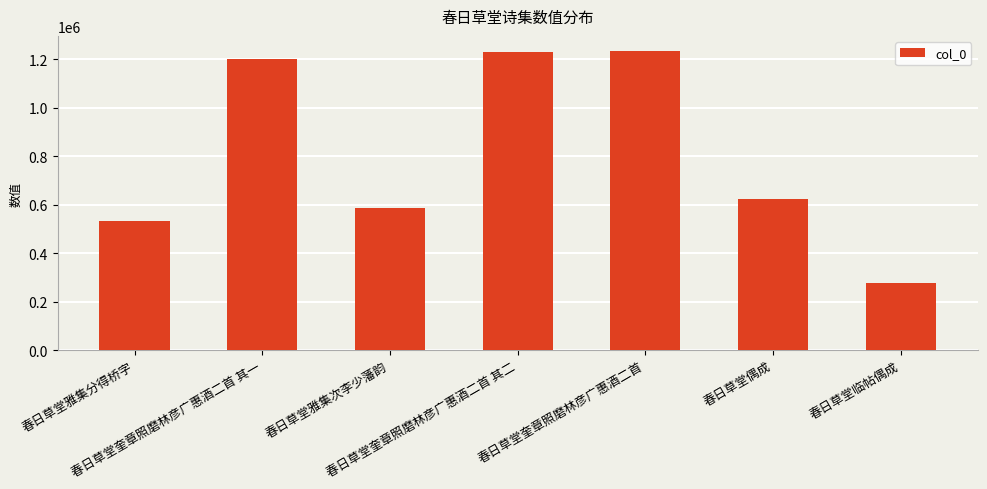

Count the number of data series in this chart.

1